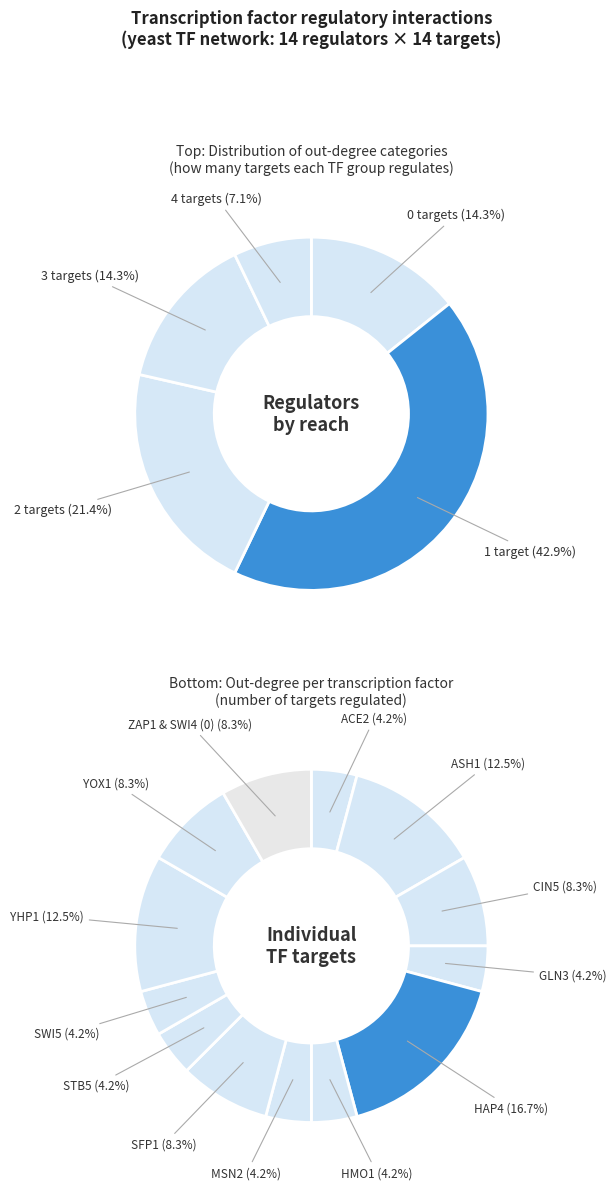

Does any single category account for the majority?

No